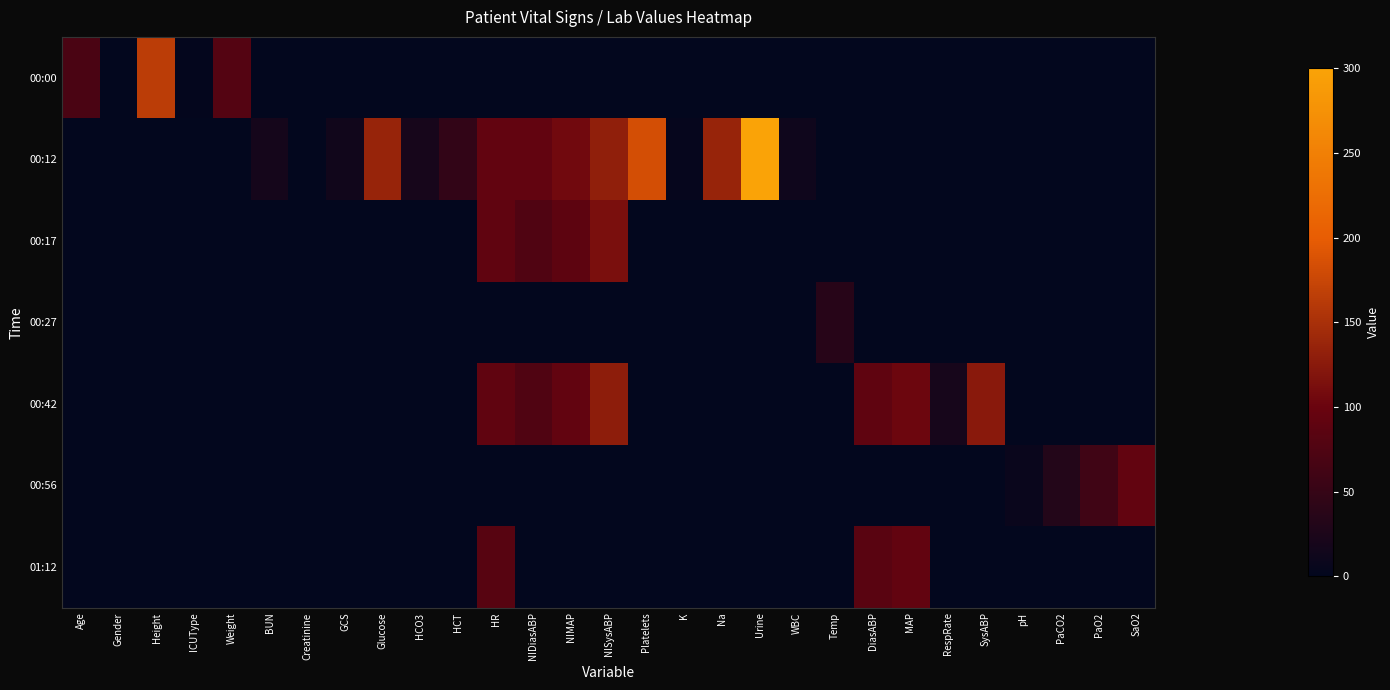

List the series in order of their peak value, highest first.

00:12, 00:00, 00:42, 00:17, 00:56, 01:12, 00:27